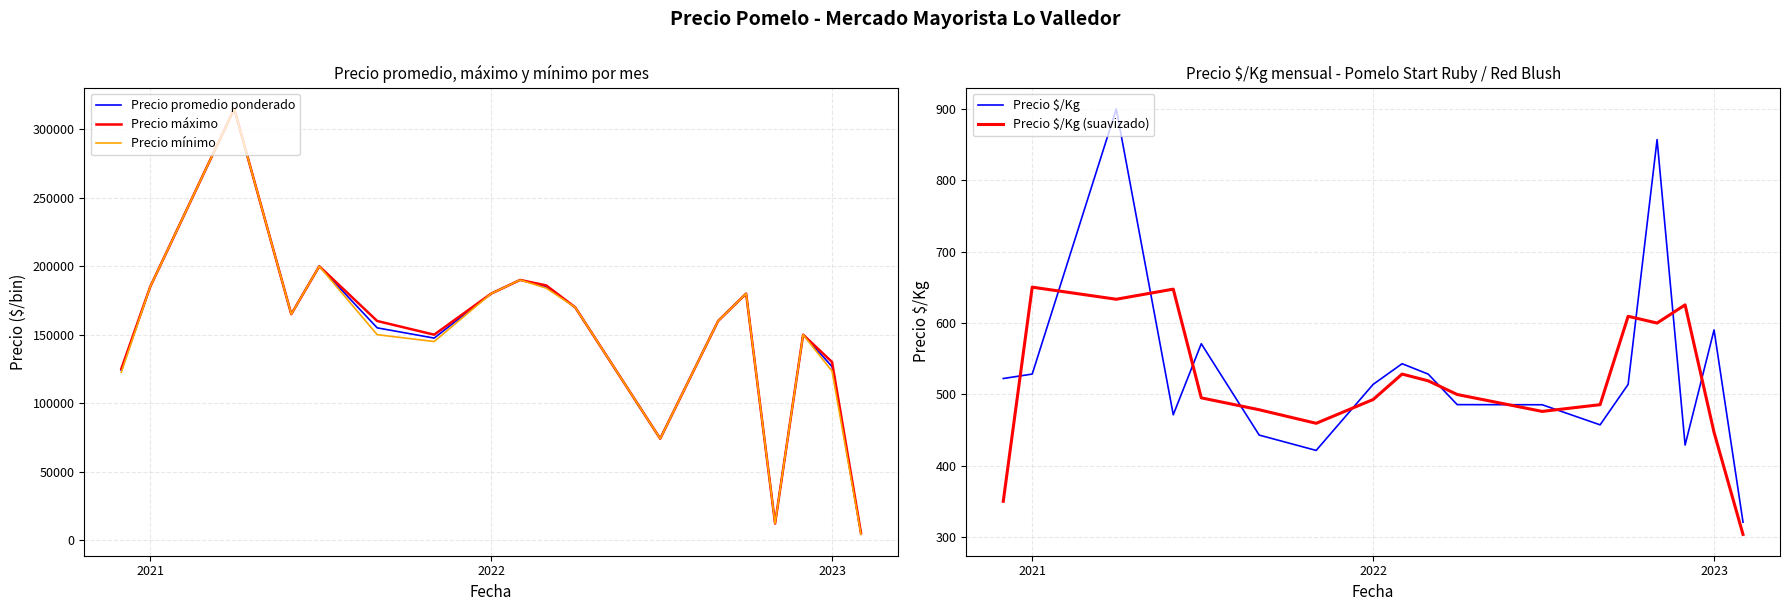

What is the maximum value for Precio mínimo?

315000.0